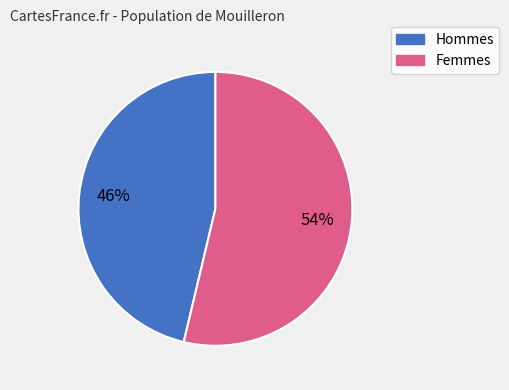

Does any single category account for the majority?

Yes